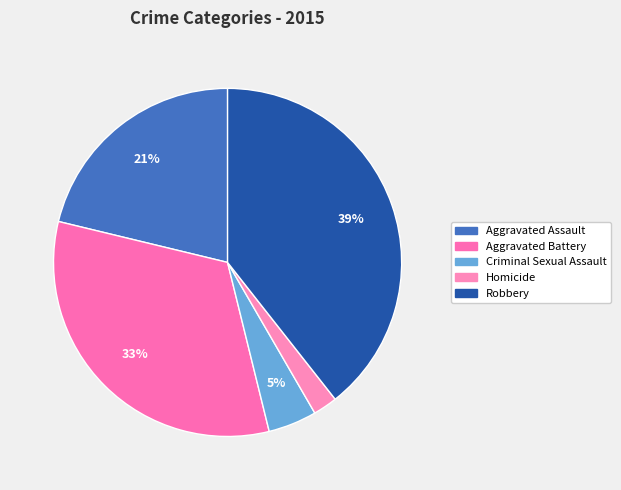

Approximately how many times larger is the value at Robbery compared to Aggravated Assault?

1.9